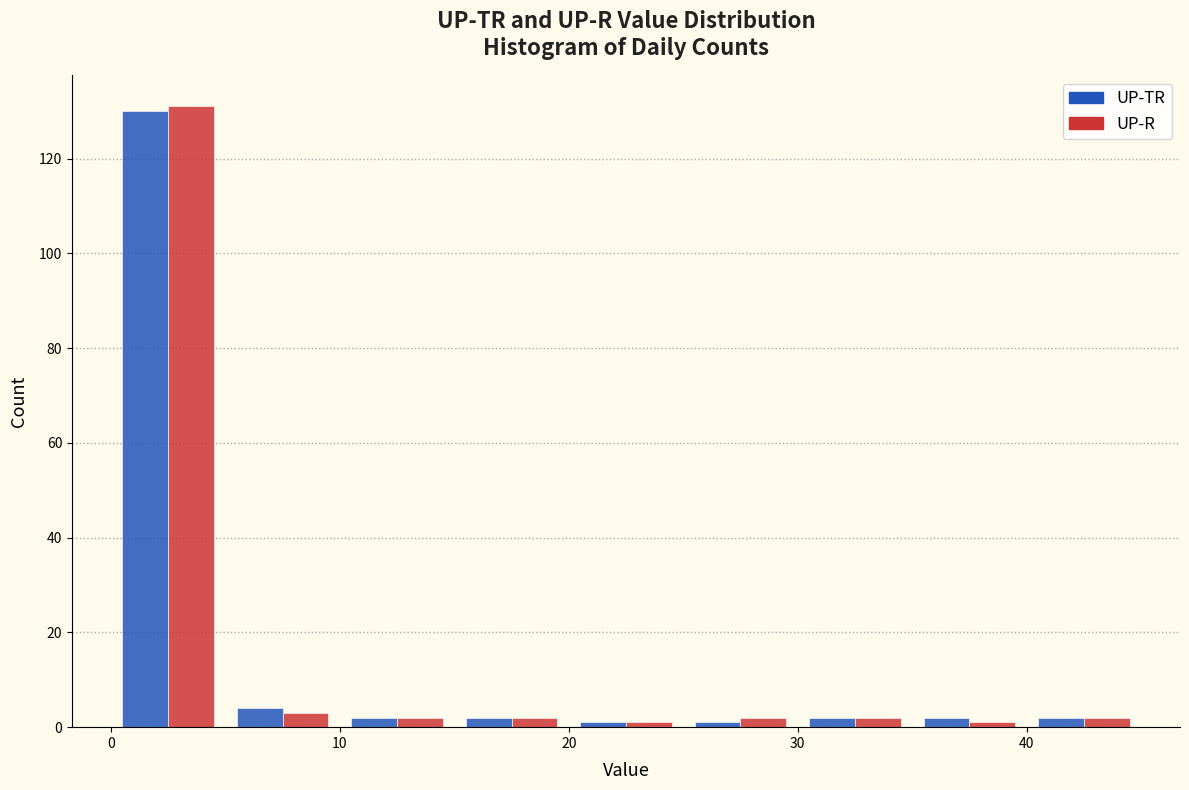

Reading left to right, list every range on the x-axis with the height of the bar of each series over it. The values are not printed on the chart, so give them approximately, as read against the axis.

0 to 5: UP-TR=130	UP-R=132
5 to 10: UP-TR=4	UP-R=4
10 to 15: UP-TR=2	UP-R=2
15 to 20: UP-TR=2	UP-R=2
20 to 25: UP-TR=under 2	UP-R=under 2
25 to 30: UP-TR=under 2	UP-R=2
30 to 35: UP-TR=2	UP-R=2
35 to 40: UP-TR=2	UP-R=under 2
40 to 45: UP-TR=2	UP-R=2